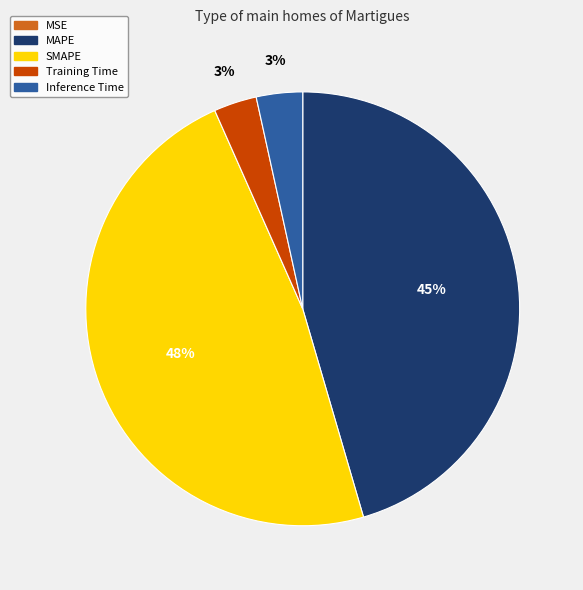

Is there any slice that represents more than half of the pie?

No